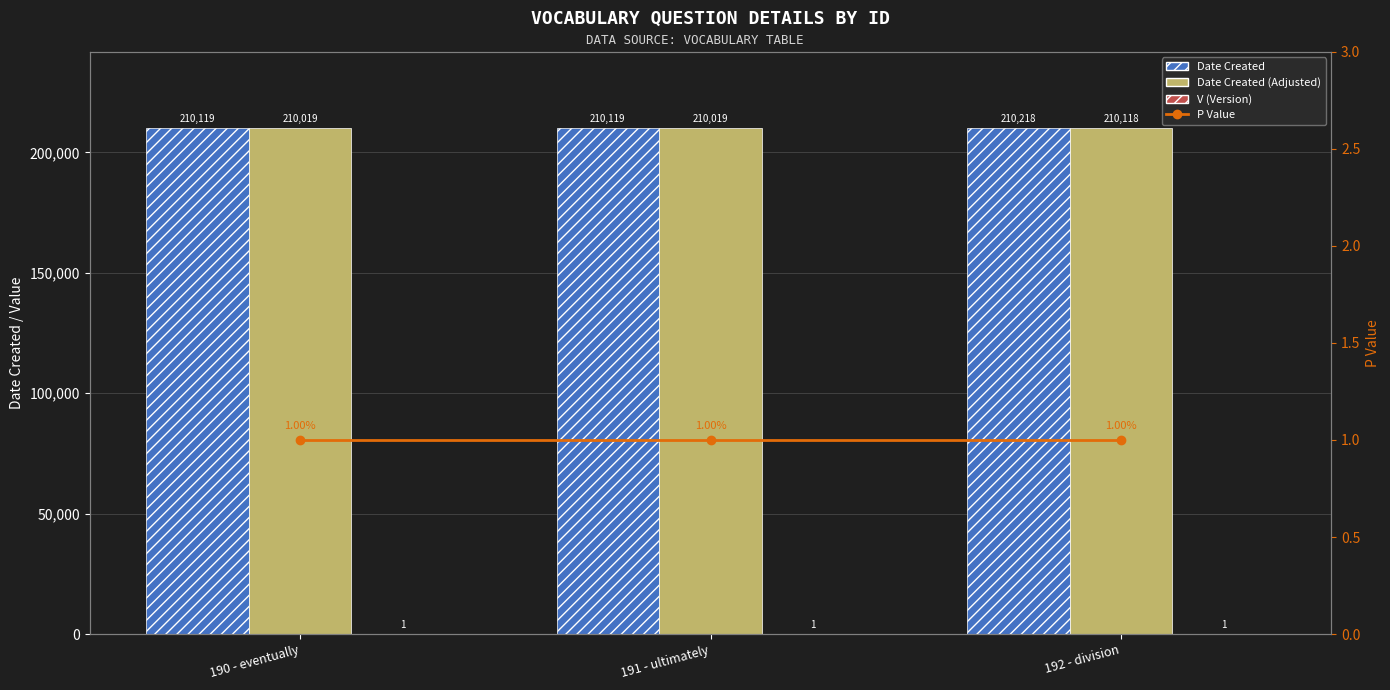

At which label does Date Created reach its minimum?

190 - eventually